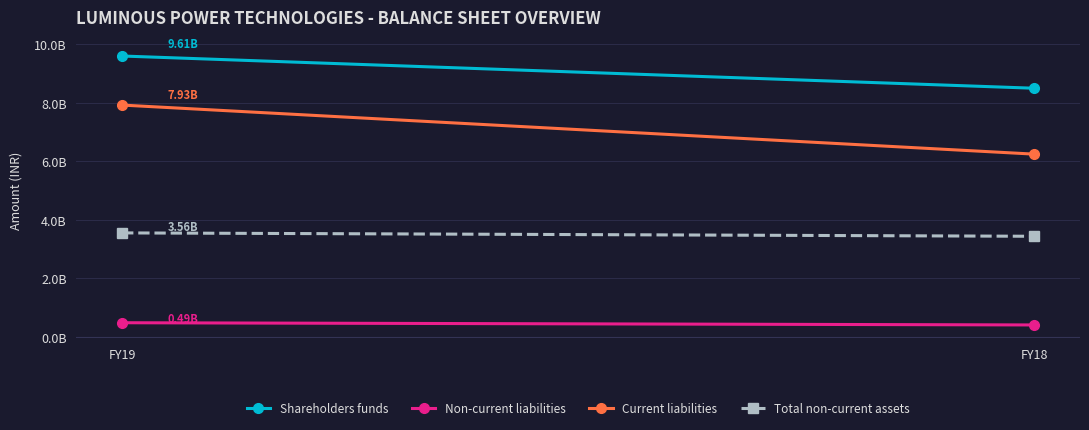

What is the minimum value shown in the chart?

410856000